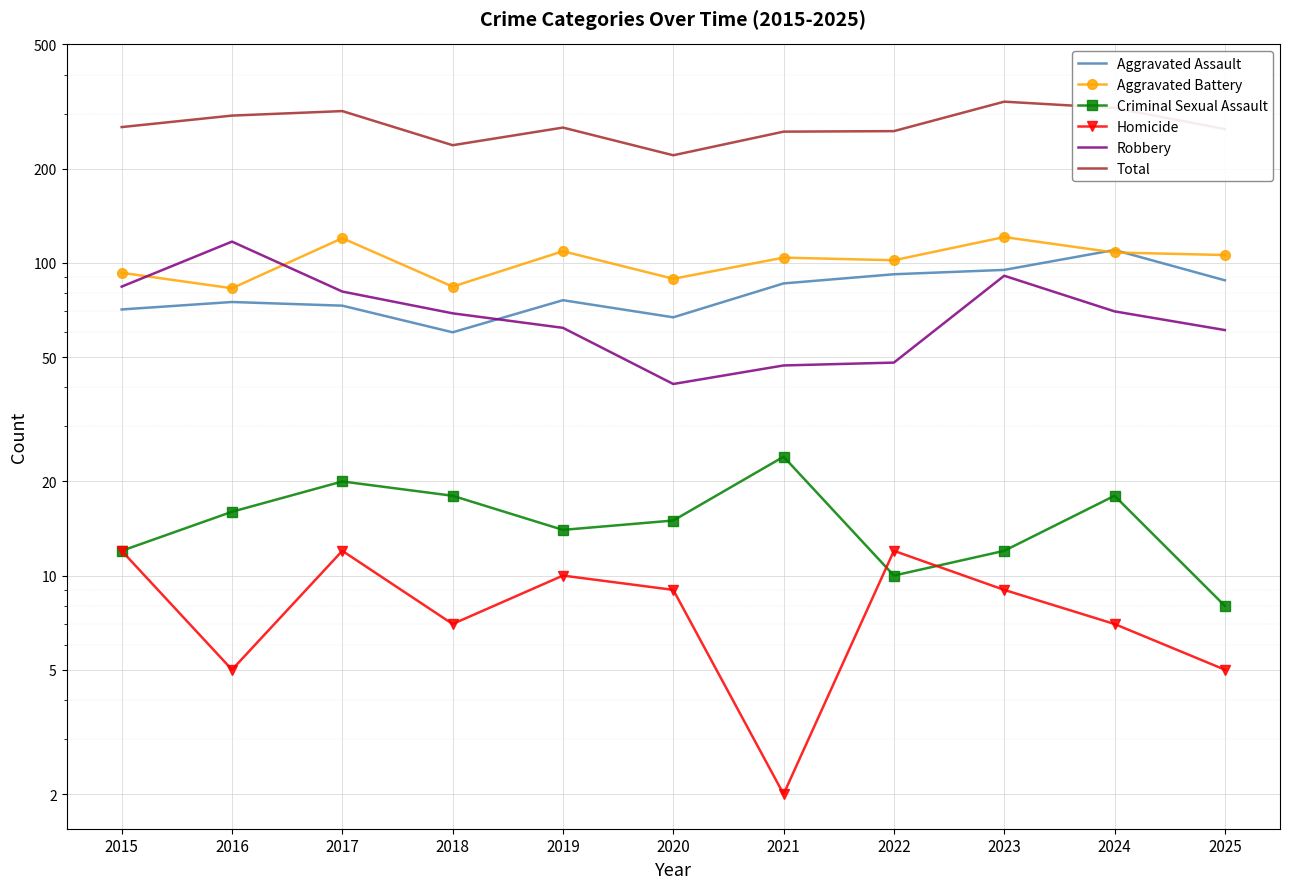

True or false: Homicide and Criminal Sexual Assault cross at least once.

True